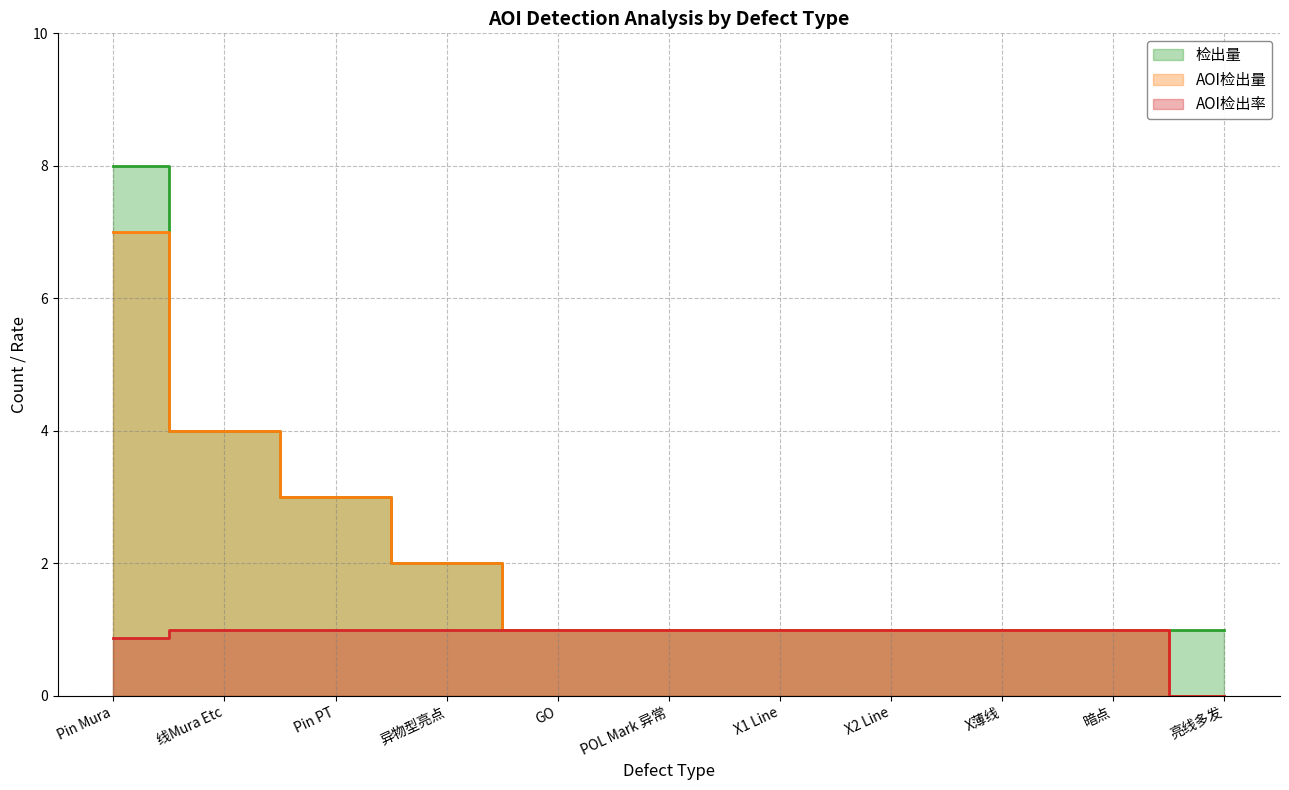

Which has a higher value, 线Mura Etc or GO?

线Mura Etc